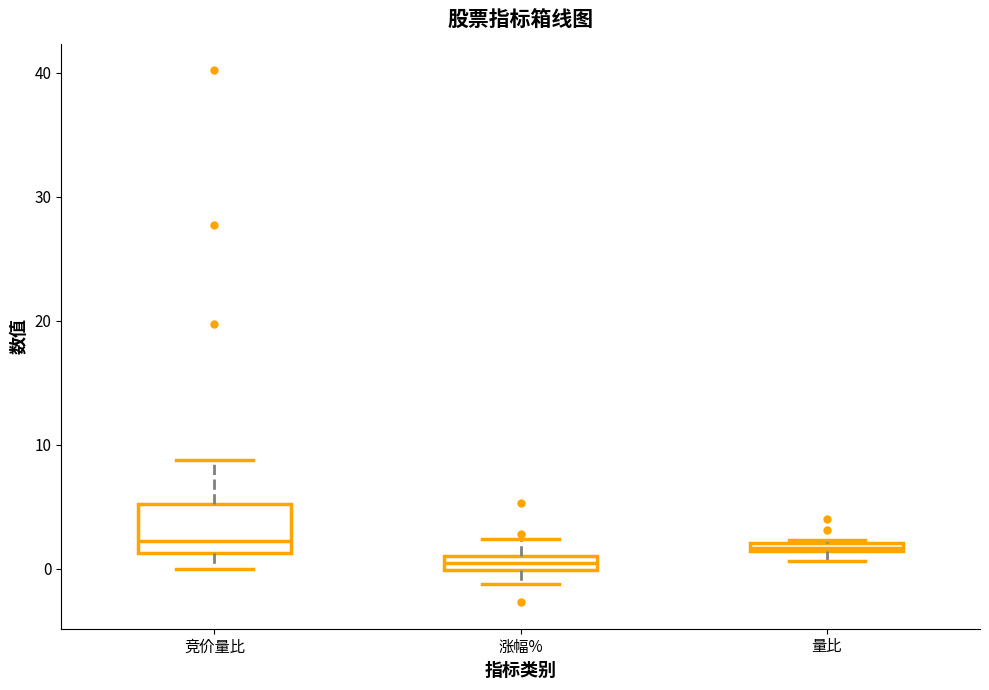

Where does the upper whisker of the box for 竞价量比 end on the y-axis? The values are not printed on the chart, so give them approximately, as read against the axis.

9